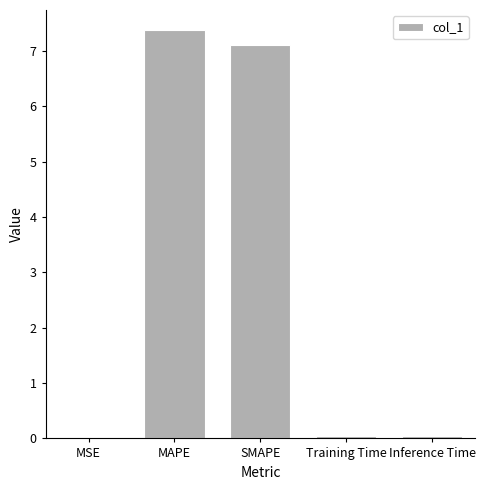

Is it true that the value at SMAPE is 7.1?

True